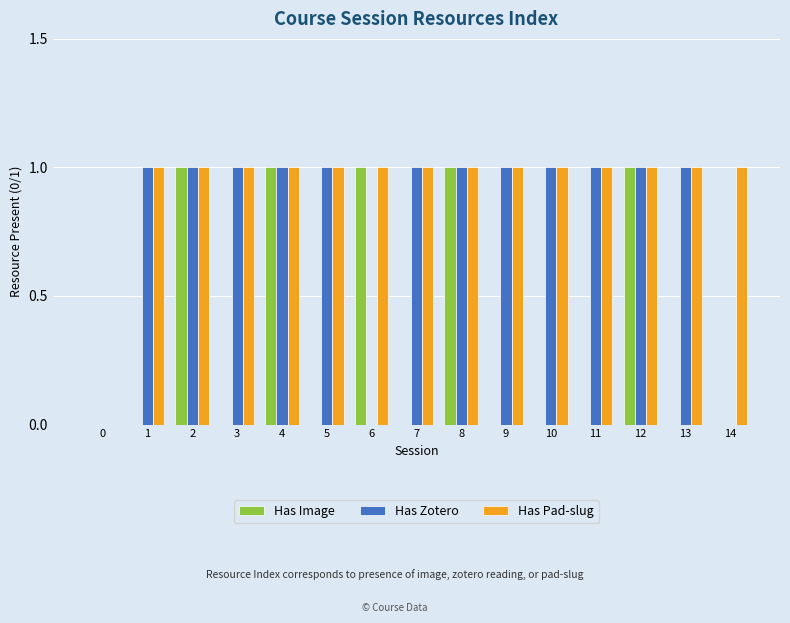

Read the Has Zotero value at 8.

1